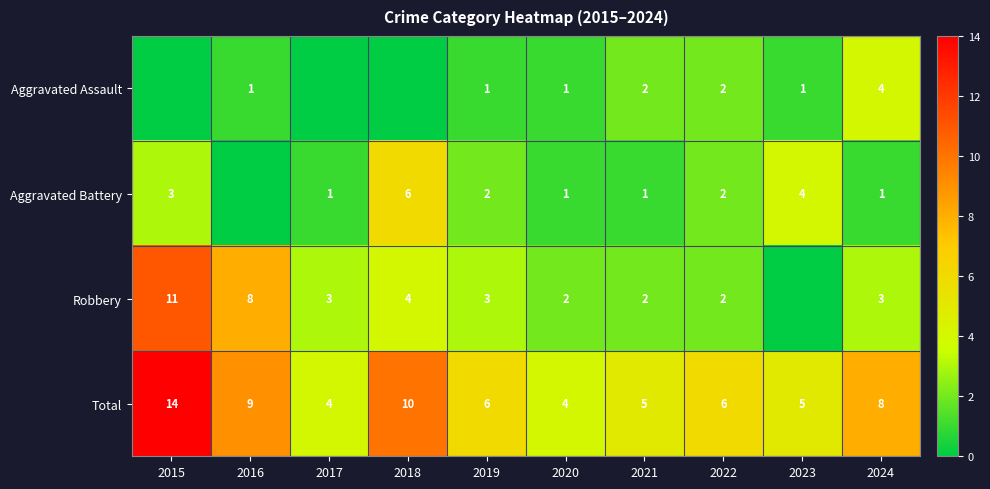

Where does the Total series first go above 6?

2015